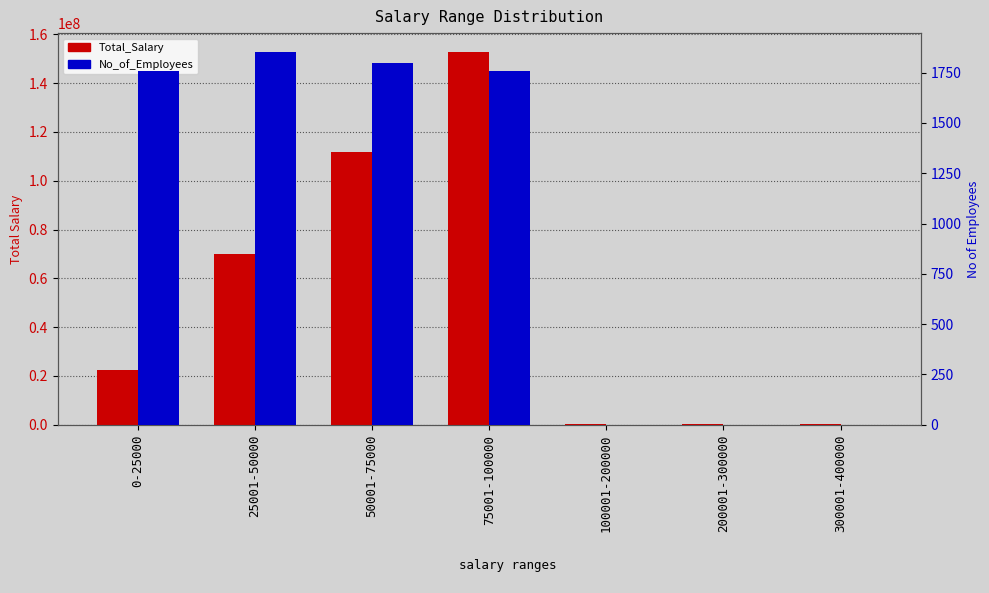

The Total_Salary series shows 239302 at 300001-400000. True or false?

False